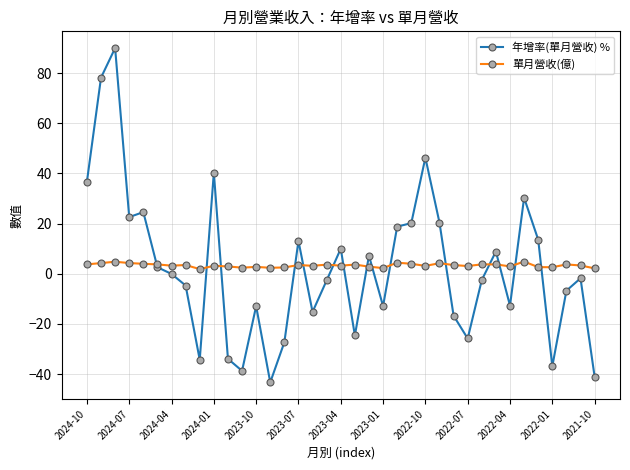

What is the value of the 年增率(單月營收) % point at the 15th from the left?

-27.3